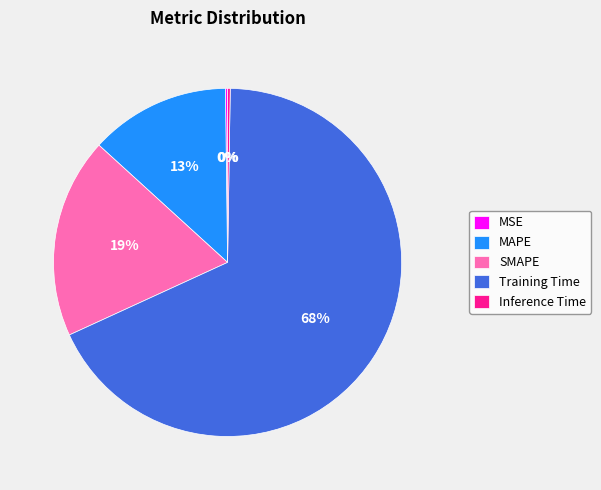

What is the majority slice?

Training Time